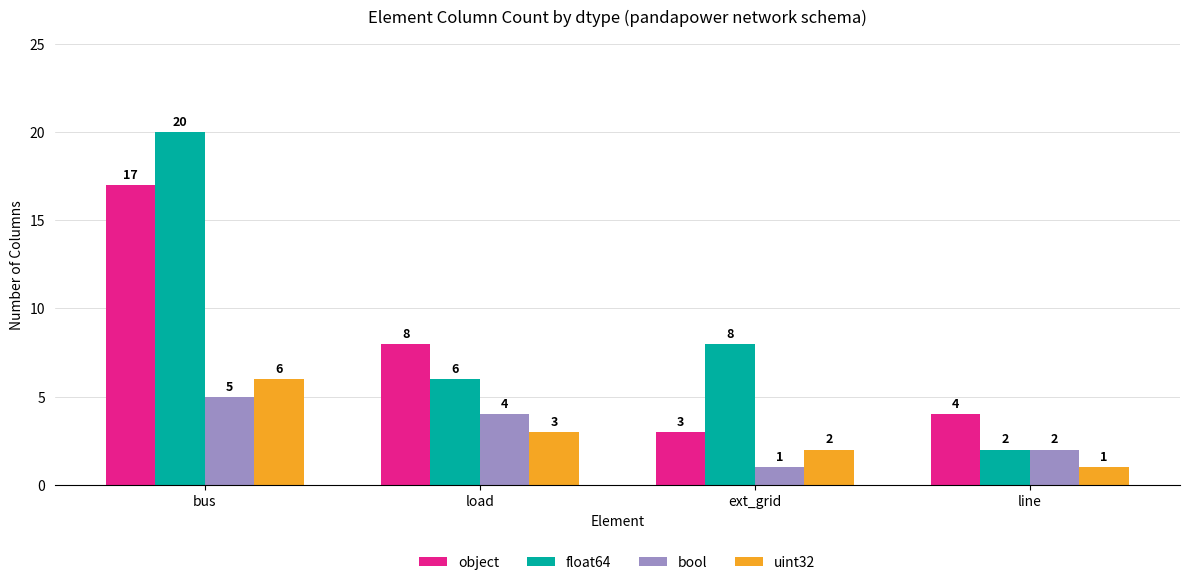

Reading right to left, what are all the values shown in this chart?

object: line=4	ext_grid=3	load=8	bus=17
float64: line=2	ext_grid=8	load=6	bus=20
bool: line=2	ext_grid=1	load=4	bus=5
uint32: line=1	ext_grid=2	load=3	bus=6